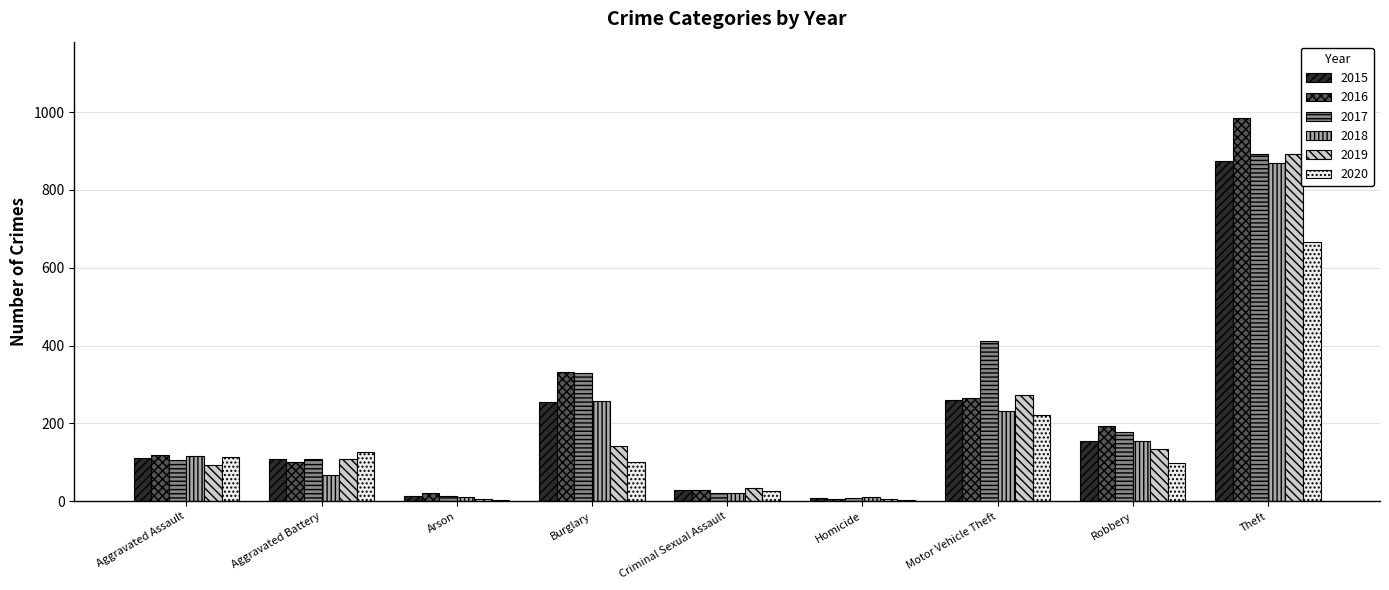

Is it true that 2016 equals 102 at Aggravated Battery?

True